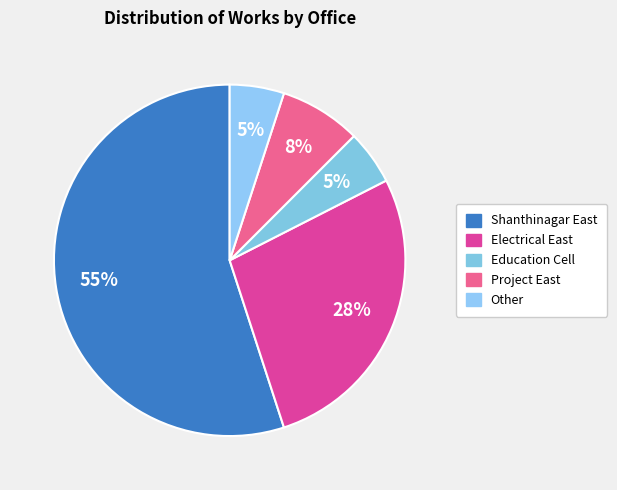

Count the number of slices in the pie.

5